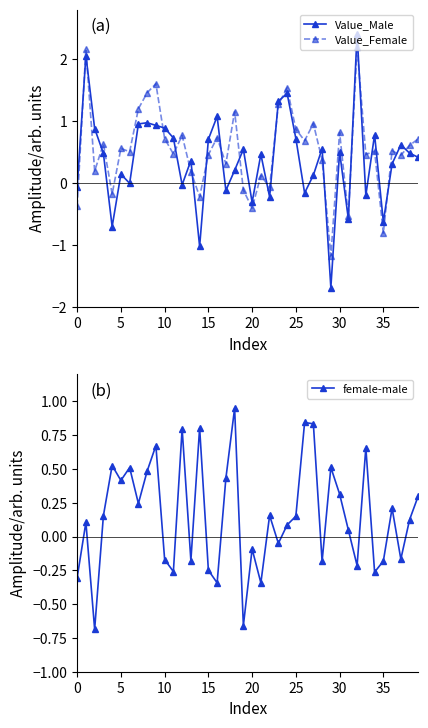

How many values in the female-male series exceed 0?

24